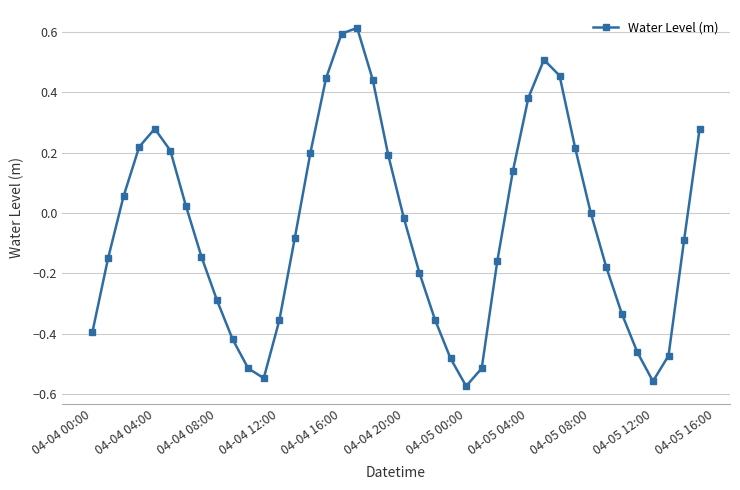

What is the difference between the maximum and minimum values?

1.2